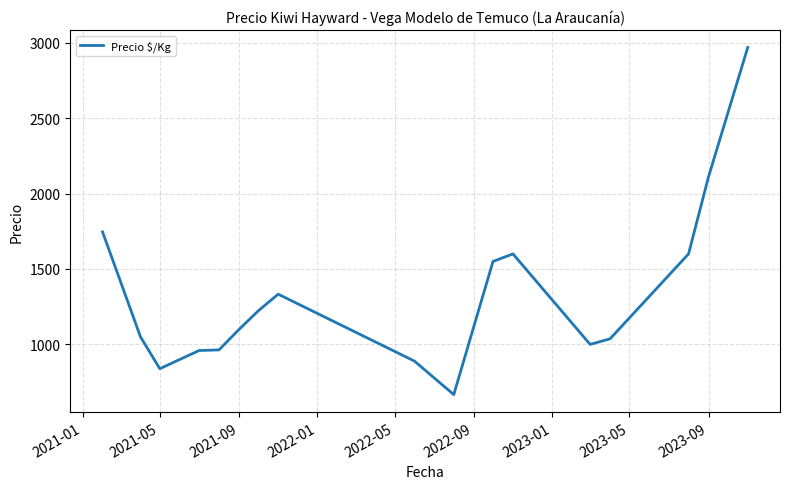

What is the greatest value displayed?

2969.0